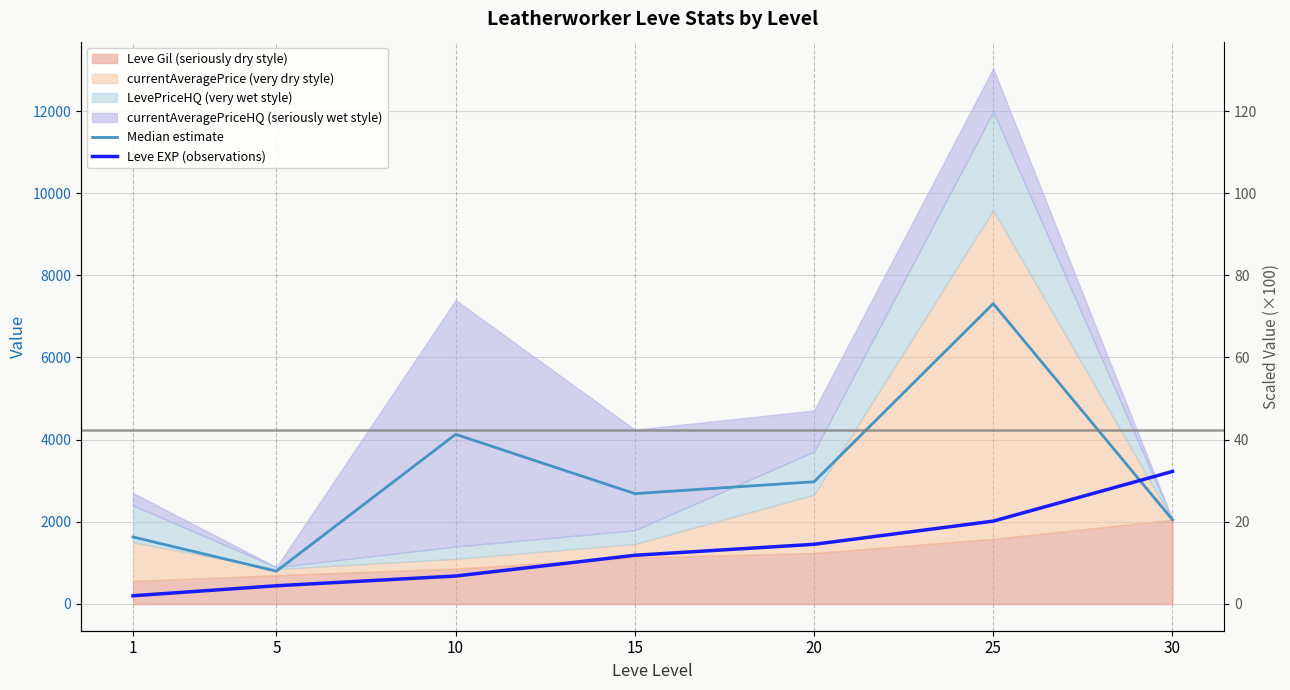

At which category does Median estimate reach its first local valley?

5